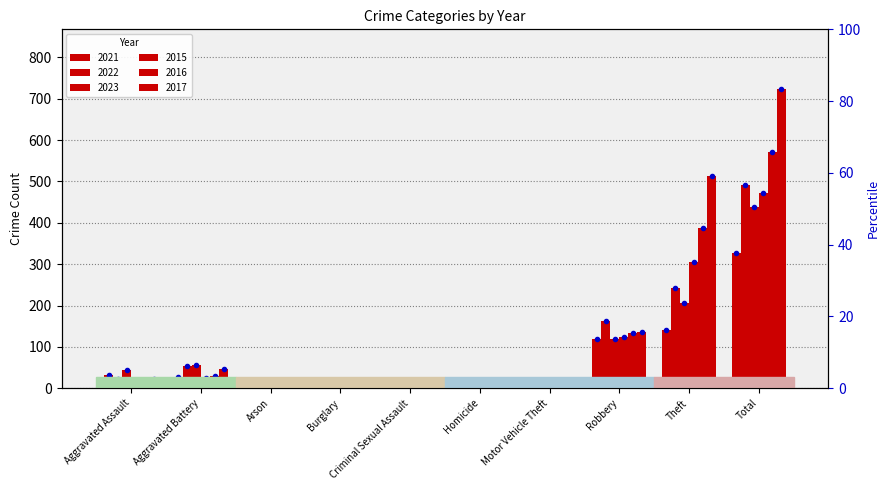

What position from the left is Total?

10